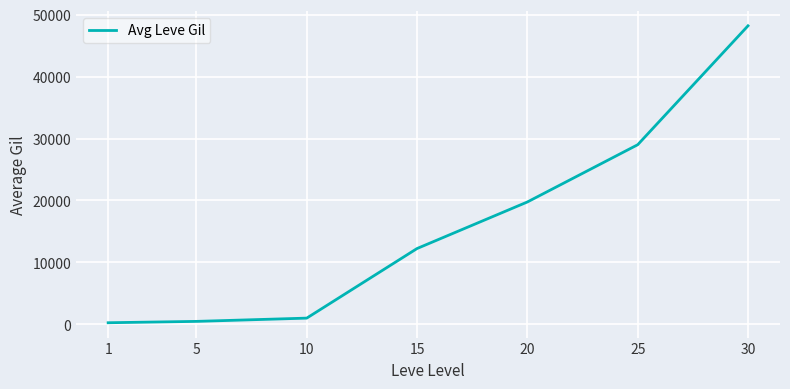

What is the difference between the maximum and second lowest values?

47745